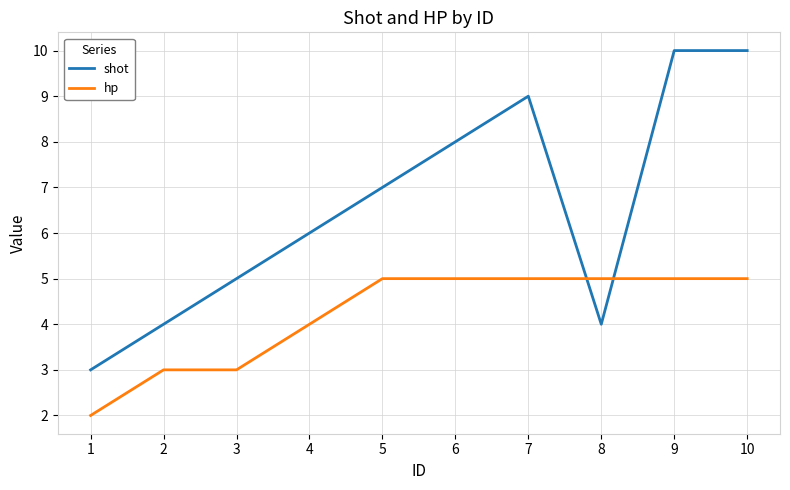

Rank the series by their maximum value, from lowest to highest.

hp, shot